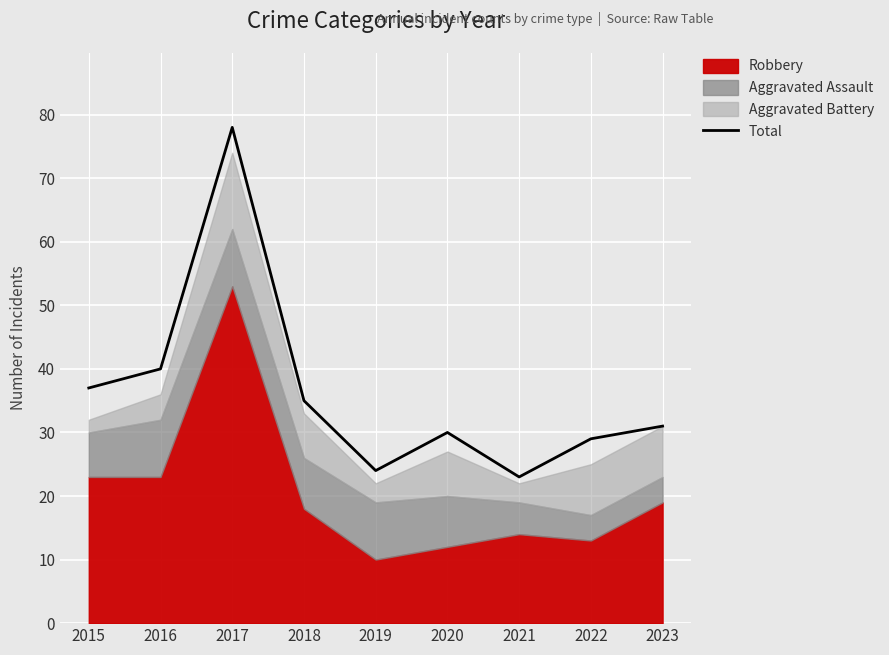

Between 2020 and 2021, which is larger?

2020